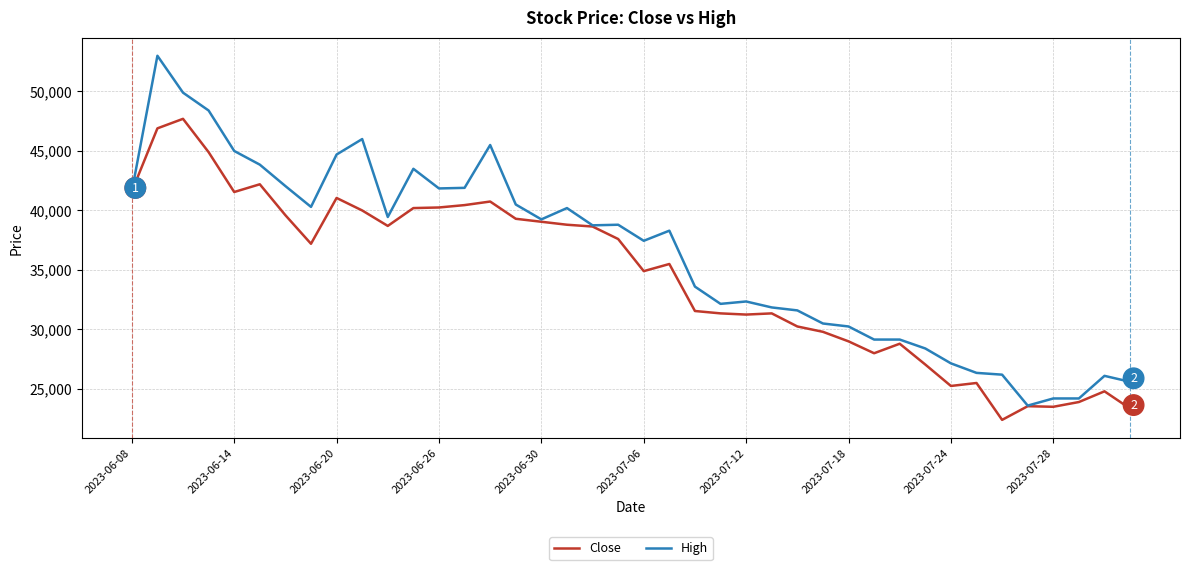

Which series has the largest range (max minus min)?

High